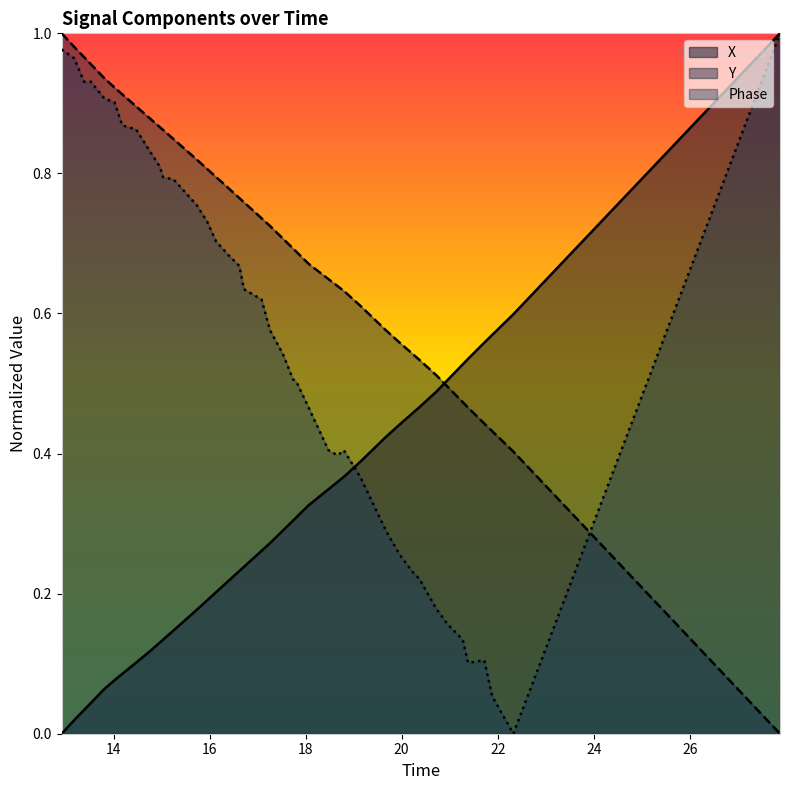

True or false: X has a value of 1.3 at 16.

False